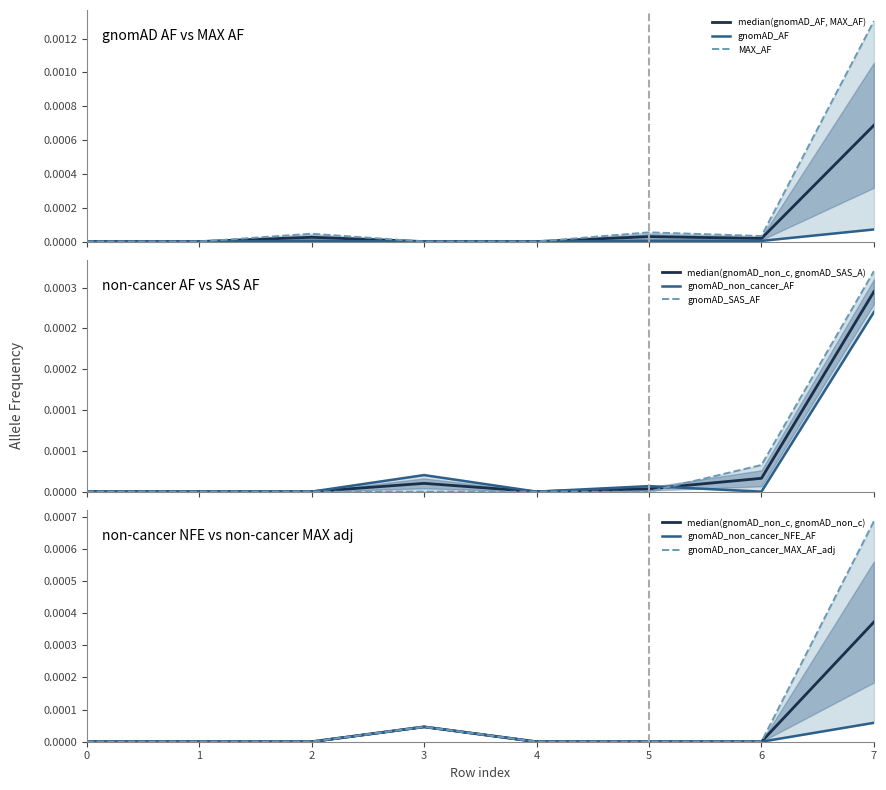

Which category has the highest value in the median(gnomAD_non_c, gnomAD_non_c) series?

7